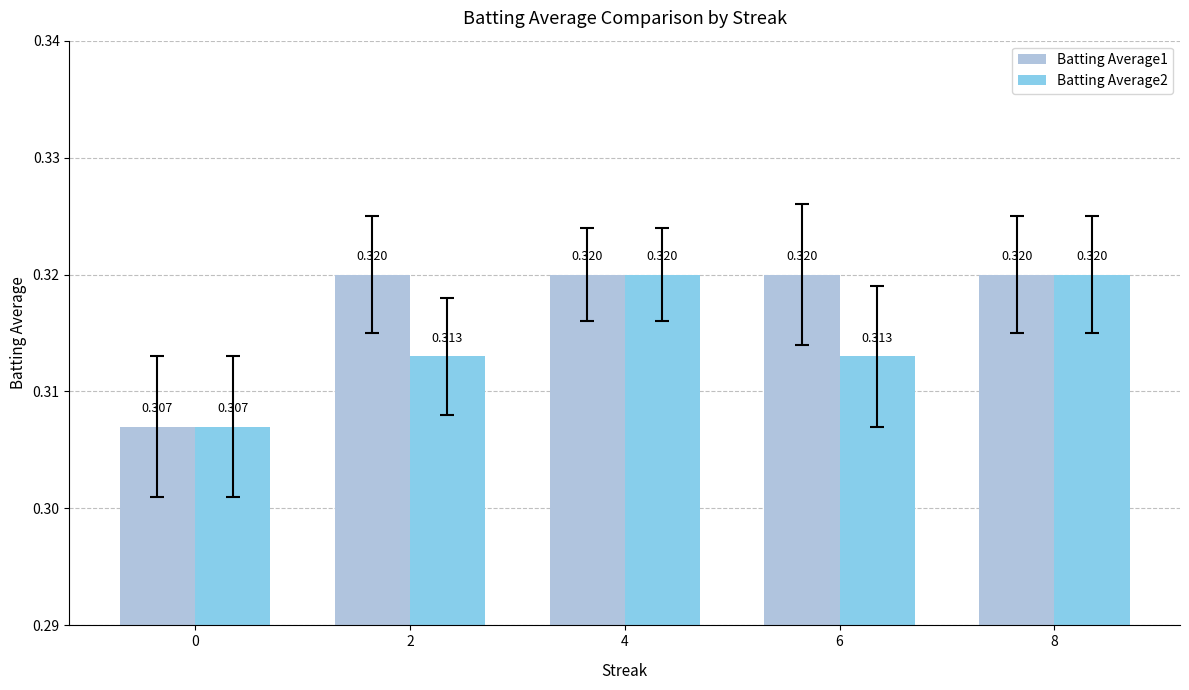

How many series are shown in this chart?

2